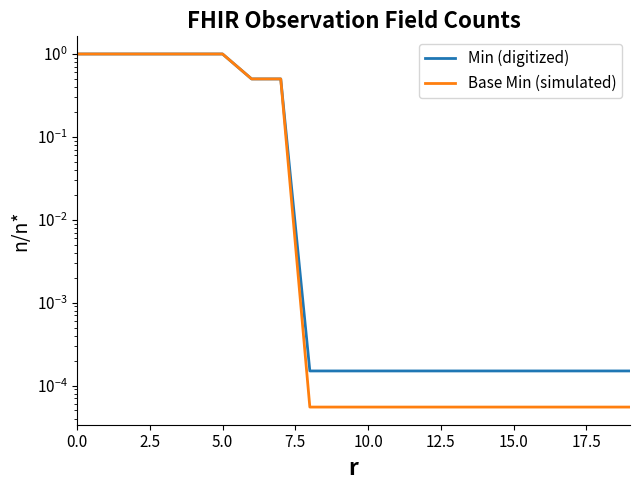

What is the label of the 16th point from the left?

15